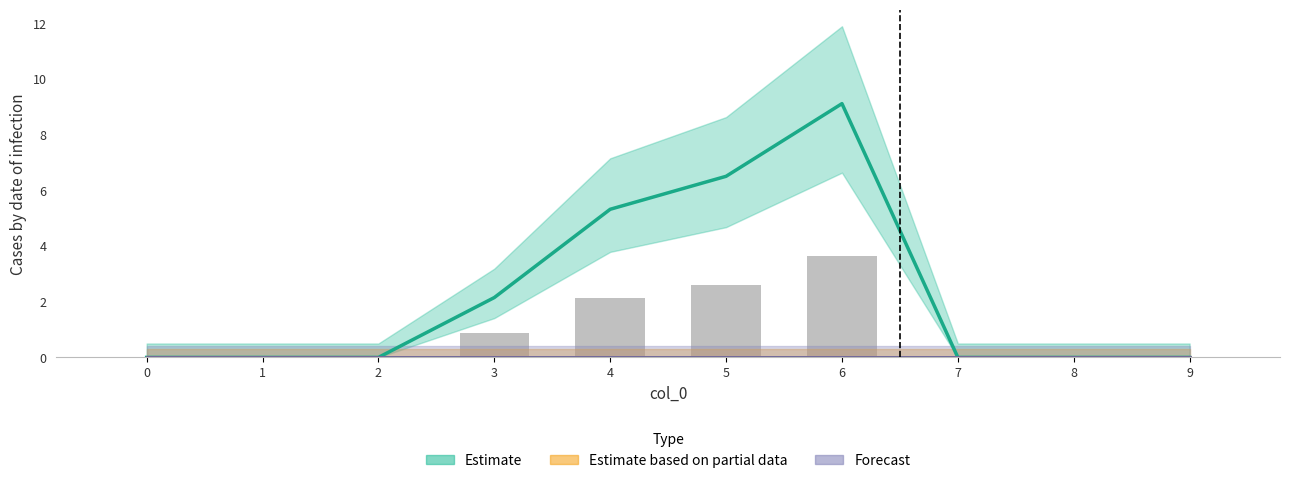

At which label is 1 closest to 4?

4